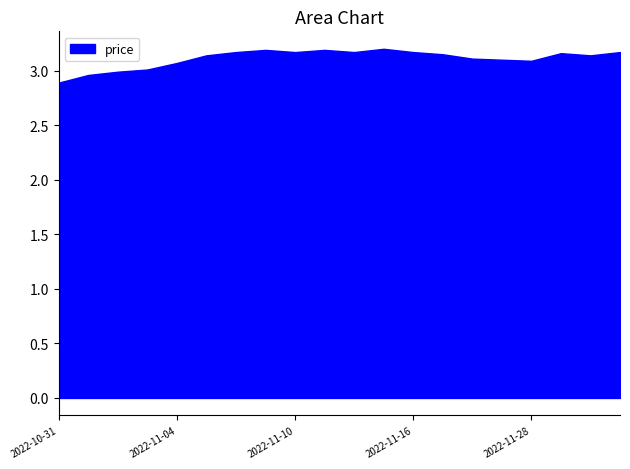

List the labels in order of value, largest first.

2022-11-15, 2022-11-09, 2022-11-11, 2022-11-08, 2022-11-10, 2022-11-14, 2022-11-16, 2022-12-01, 2022-11-29, 2022-11-17, 2022-11-07, 2022-11-30, 2022-11-18, 2022-11-21, 2022-11-28, 2022-11-04, 2022-11-03, 2022-11-02, 2022-11-01, 2022-10-31